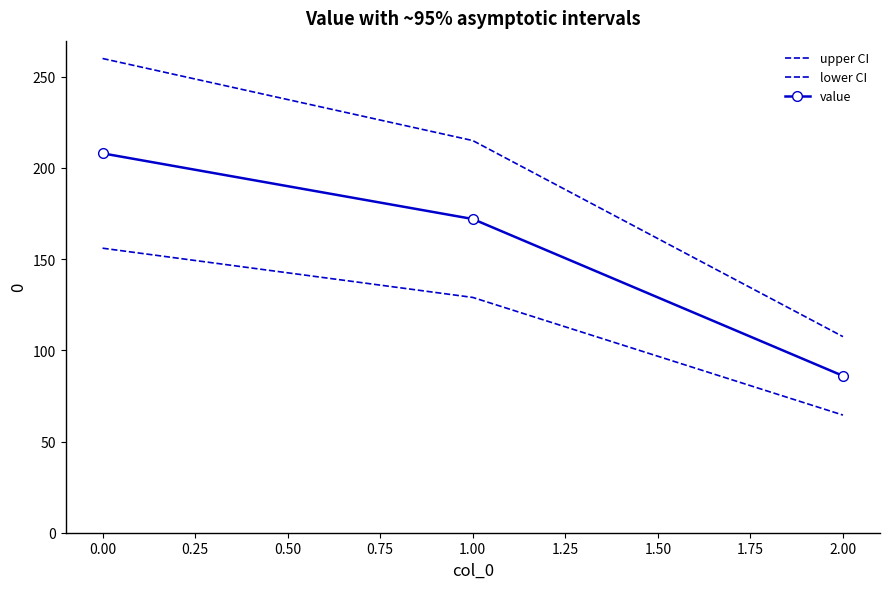

What is the average value of the lower CI series?

116.5